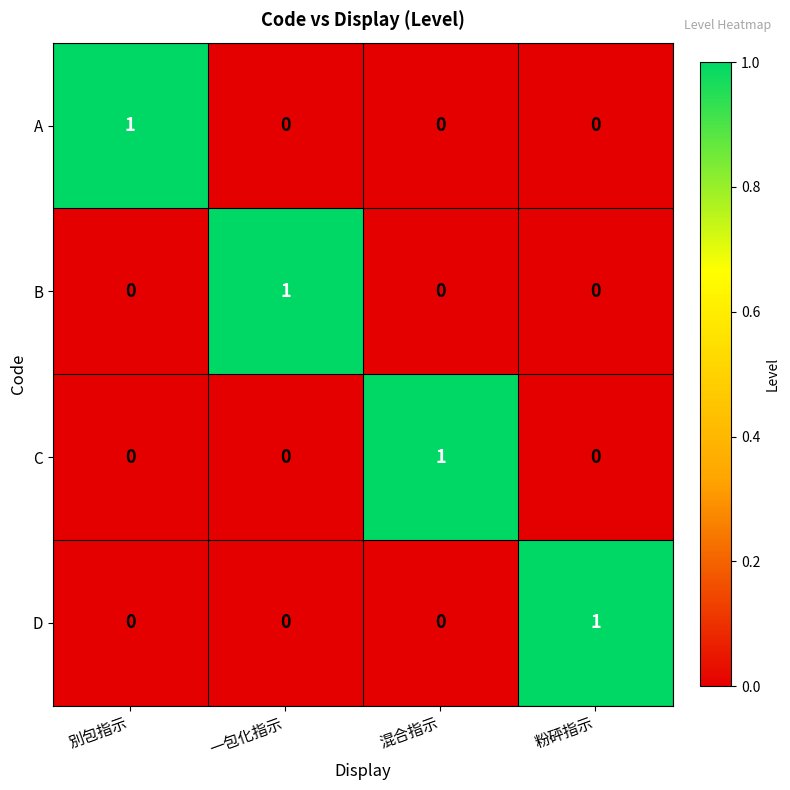

Reading right to left, transcribe all the data shown in this chart.

A: 0	0	0	1
B: 0	0	1	0
C: 0	1	0	0
D: 1	0	0	0